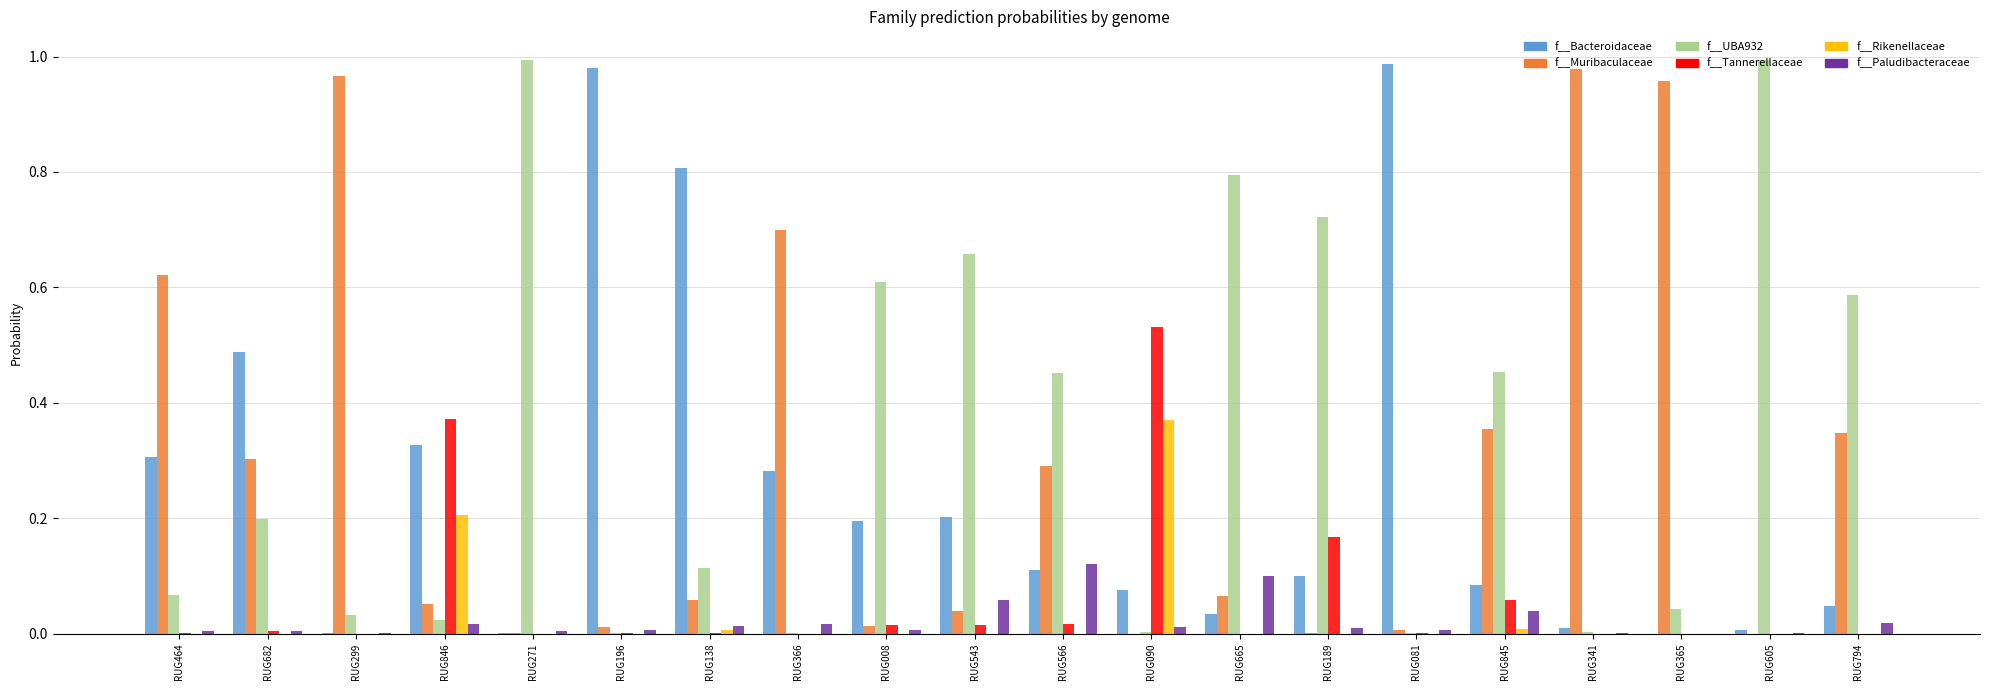

Is it true that f__Bacteroidaceae equals 0.0 at RUG341?

True